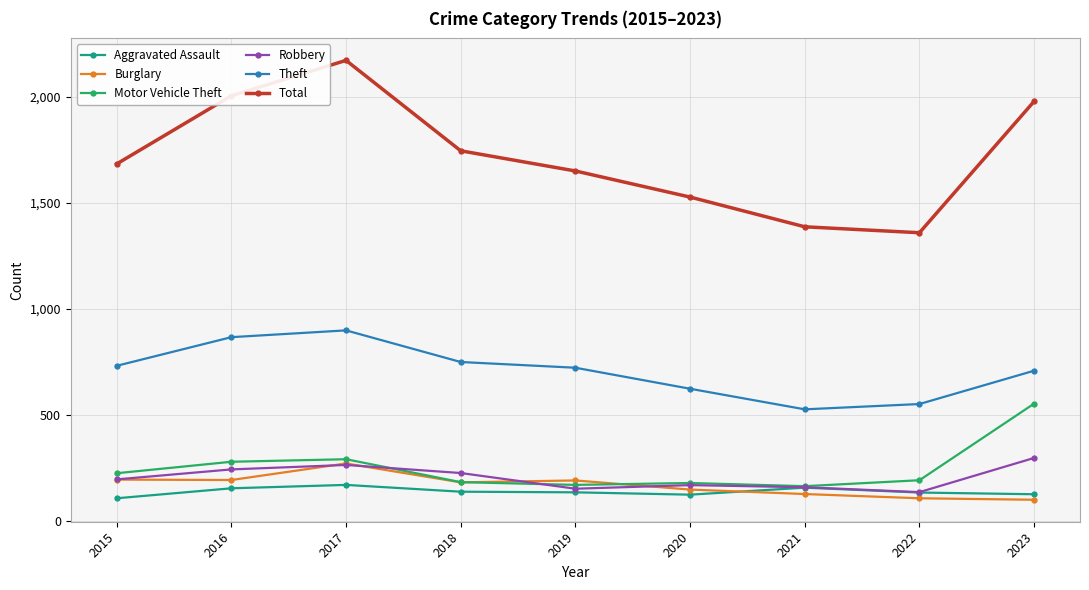

Which category has the highest value across all series?

2017